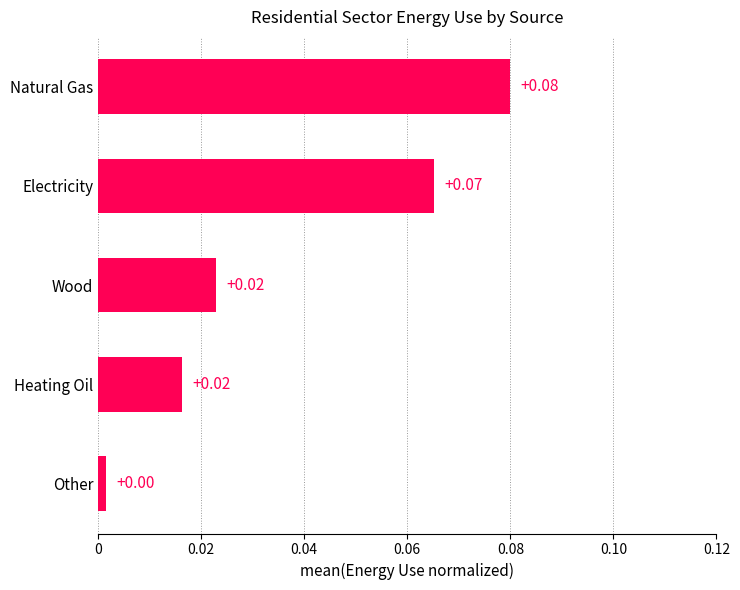

Which category has the highest value across all series?

Natural Gas